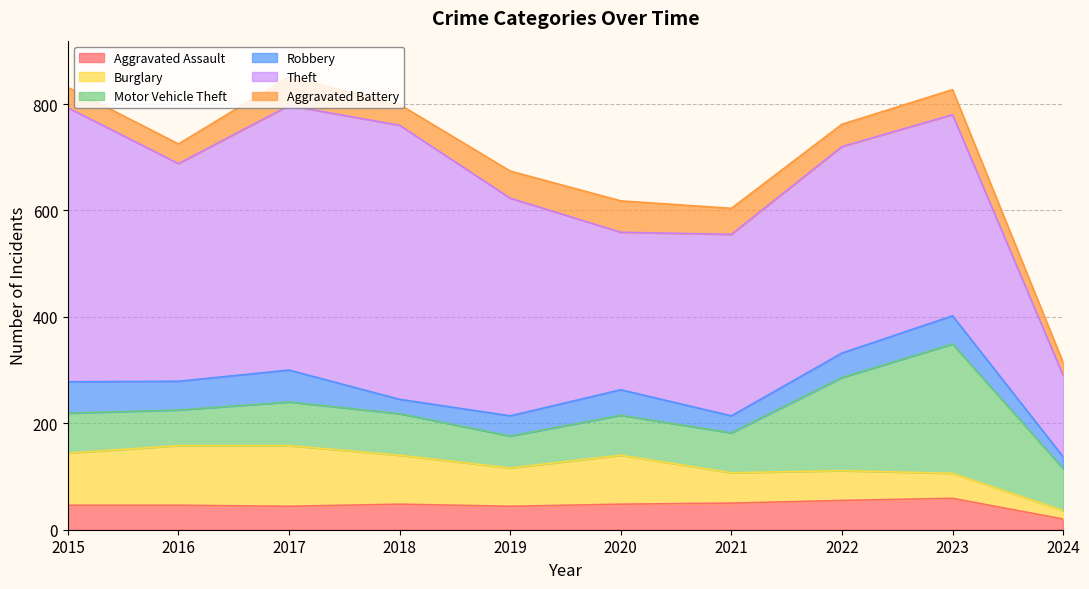

Reading left to right, transcribe all the data shown in this chart.

Aggravated Assault: 2015=46	2016=46	2017=44	2018=48	2019=44	2020=48	2021=50	2022=55	2023=59	2024=20
Burglary: 2015=98	2016=112	2017=114	2018=92	2019=72	2020=92	2021=57	2022=56	2023=47	2024=16
Motor Vehicle Theft: 2015=75	2016=67	2017=82	2018=78	2019=60	2020=75	2021=75	2022=175	2023=243	2024=79
Robbery: 2015=59	2016=54	2017=60	2018=27	2019=38	2020=48	2021=32	2022=46	2023=53	2024=22
Theft: 2015=515	2016=409	2017=497	2018=515	2019=409	2020=296	2021=341	2022=388	2023=378	2024=153
Aggravated Battery: 2015=38	2016=37	2017=54	2018=39	2019=51	2020=59	2021=49	2022=42	2023=47	2024=24